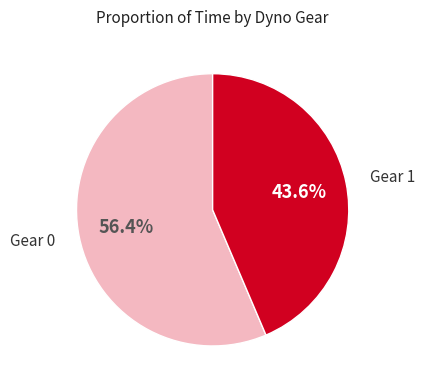

How many segments does this pie chart have?

2